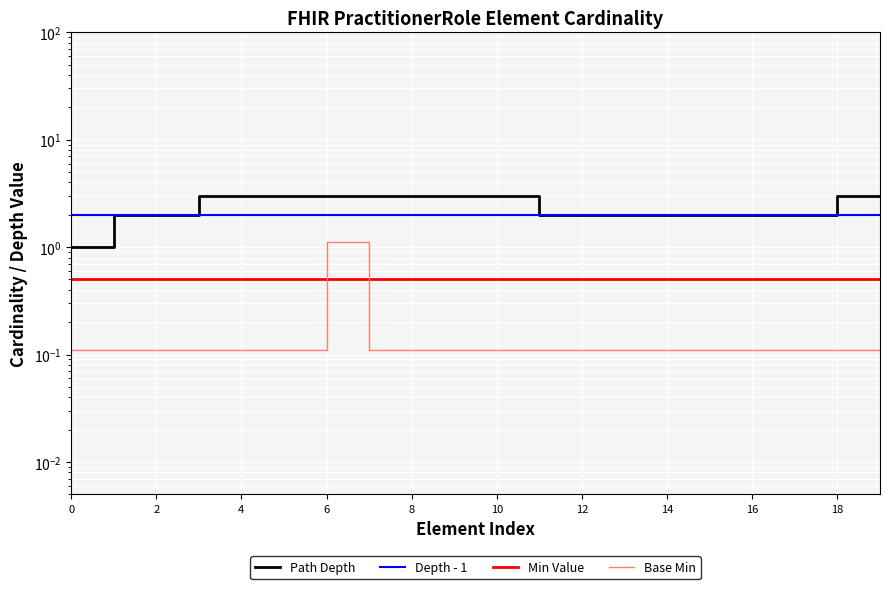

Is it true that Depth - 1 equals 2.0 at 17?

True